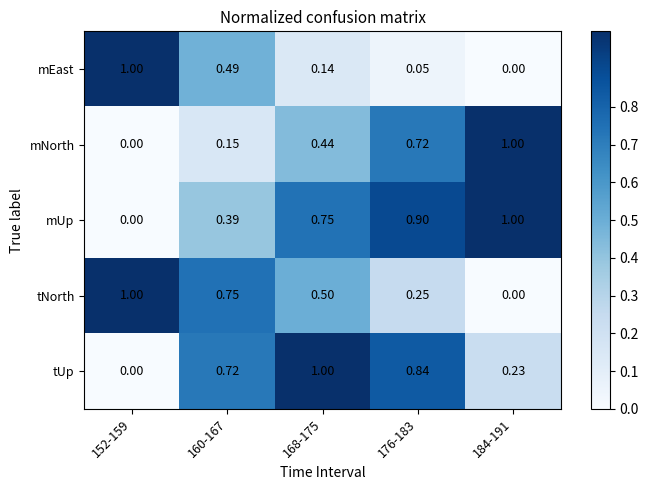

Rank the series at 176-183 from lowest to highest value.

mEast, tNorth, mNorth, tUp, mUp